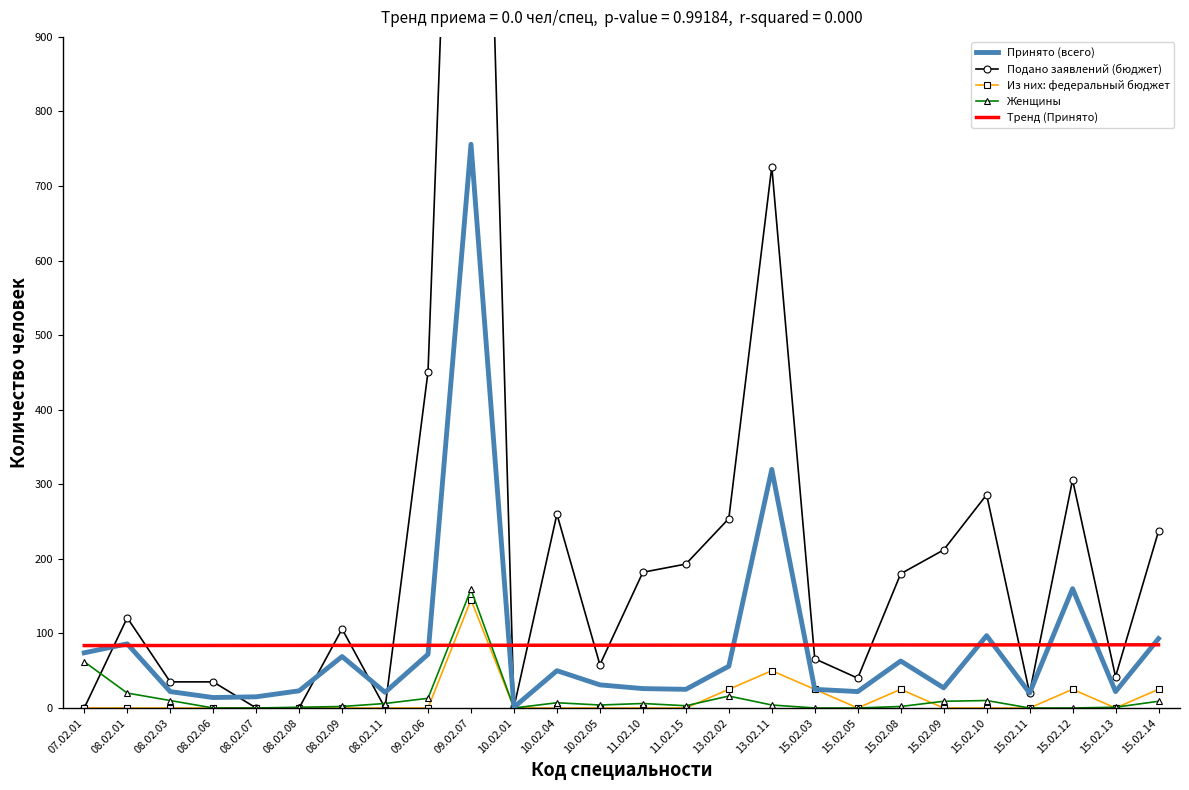

Between 07.02.01 and 13.02.02, which series saw the biggest shift?

Подано заявлений (бюджет)